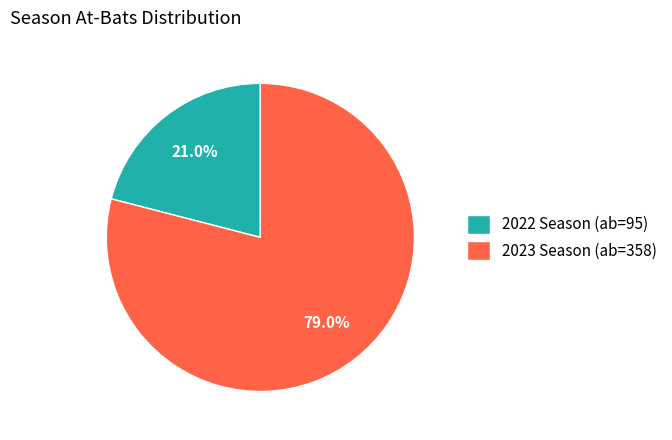

To the nearest percent, what is the combined percentage of 2022 and 2023?

100%